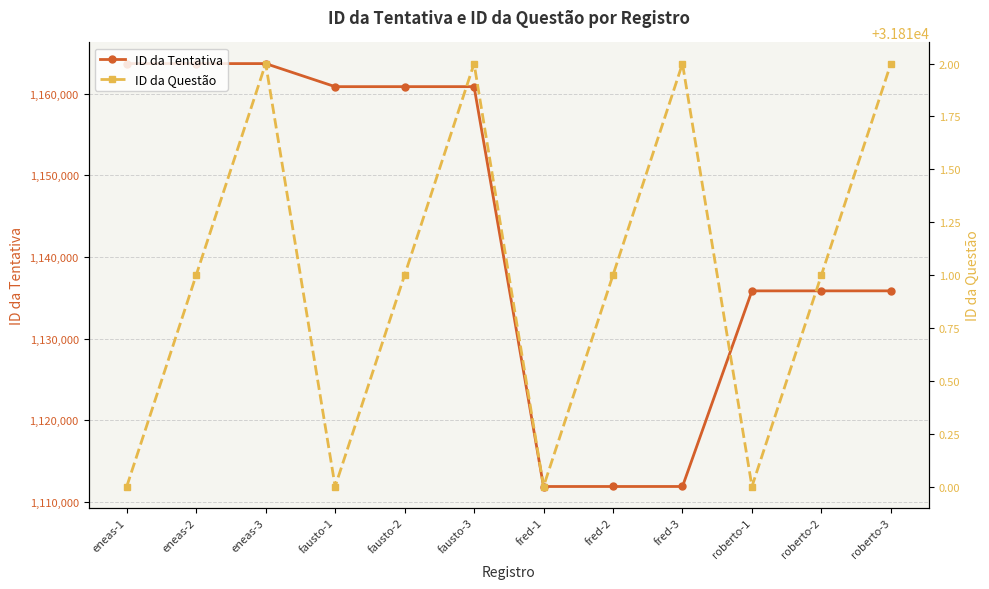

Is this an area chart (filled region under the line)?

No